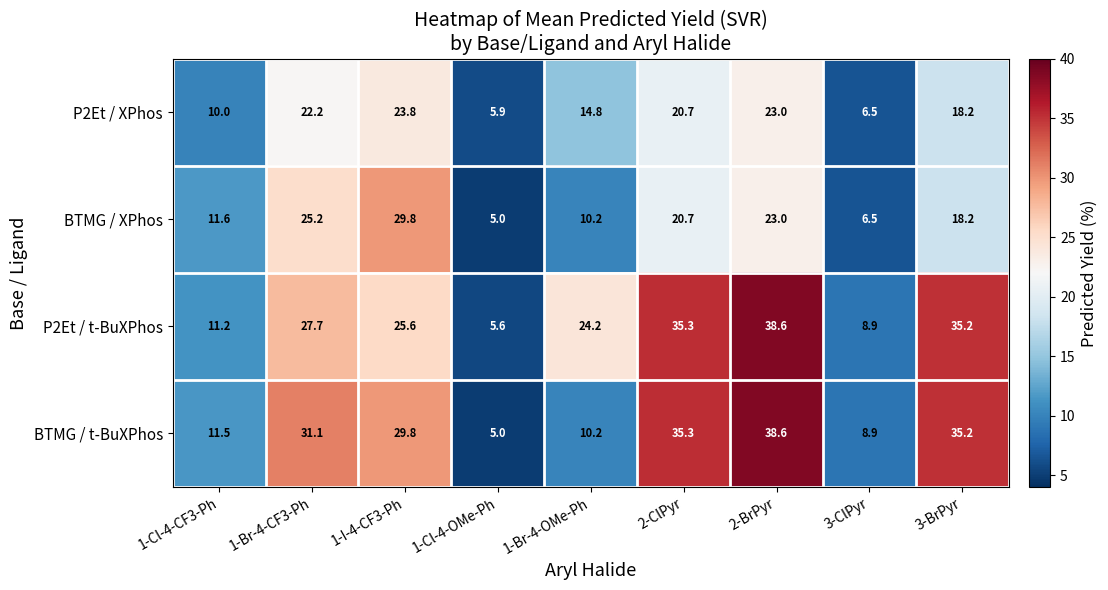

What is the smallest value displayed?

5.0